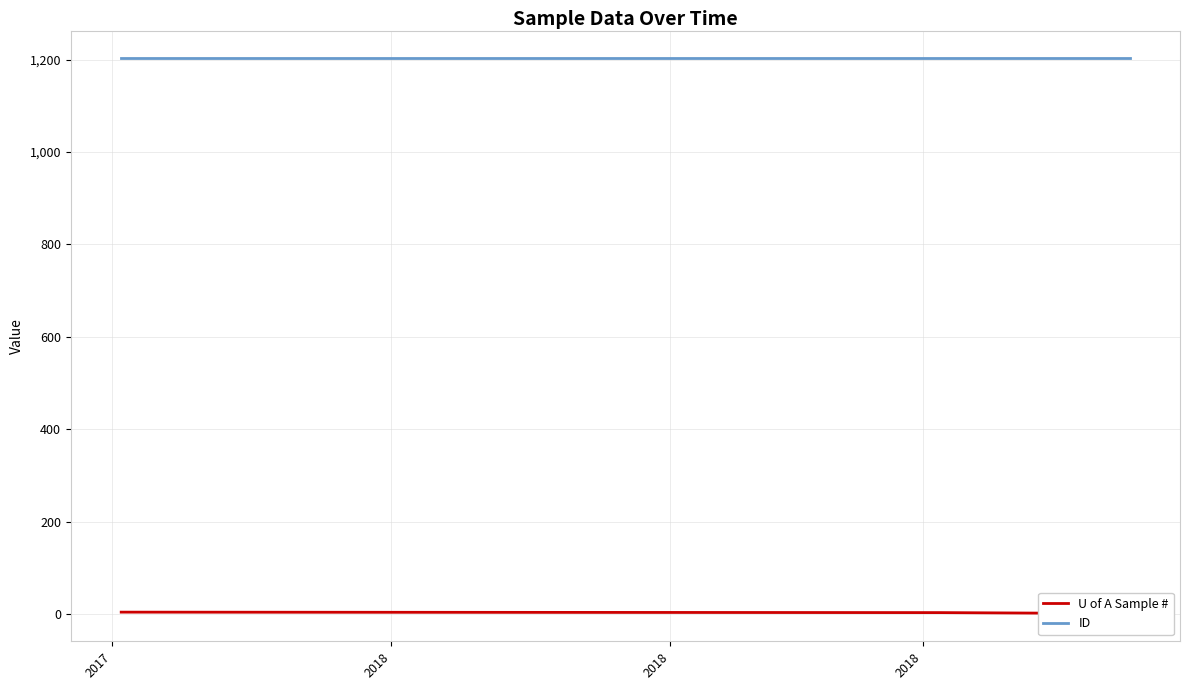

Rank the categories by ID value from highest to lowest.

2017, 2018, 2018, 2018